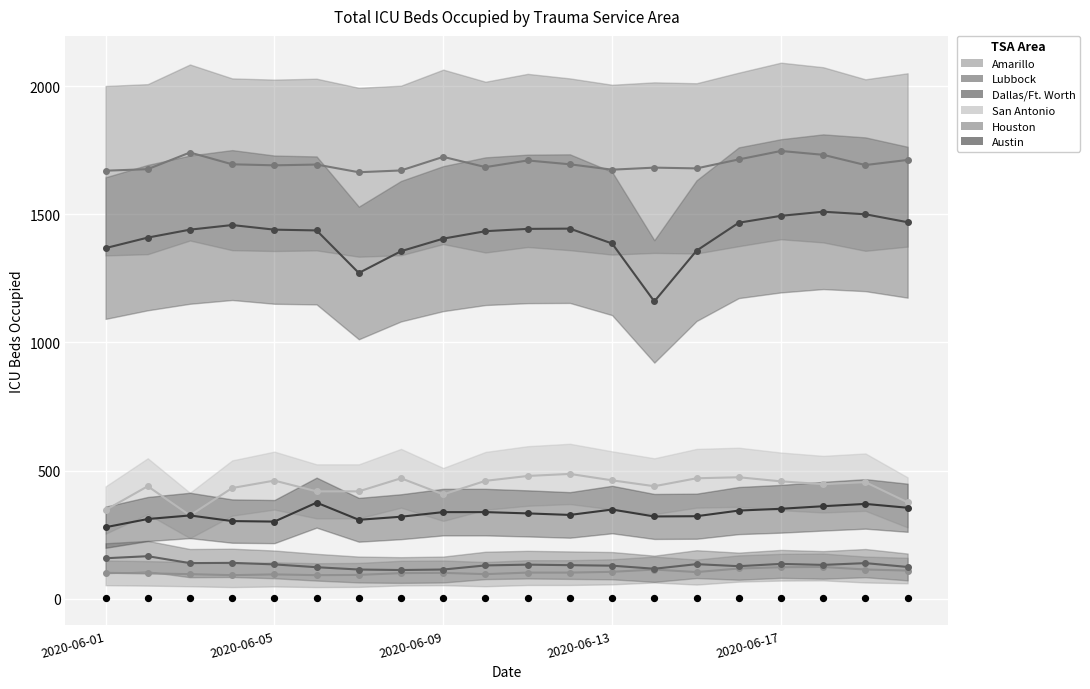

Which series contains the lowest Y value?

Amarillo